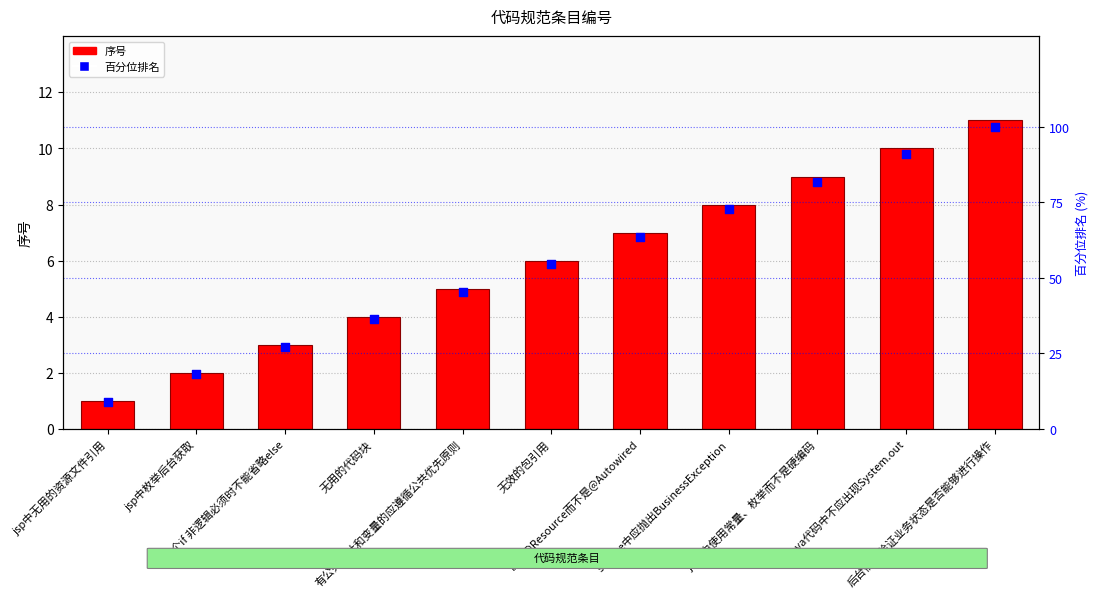

Which series reaches the maximum Y coordinate?

百分位排名